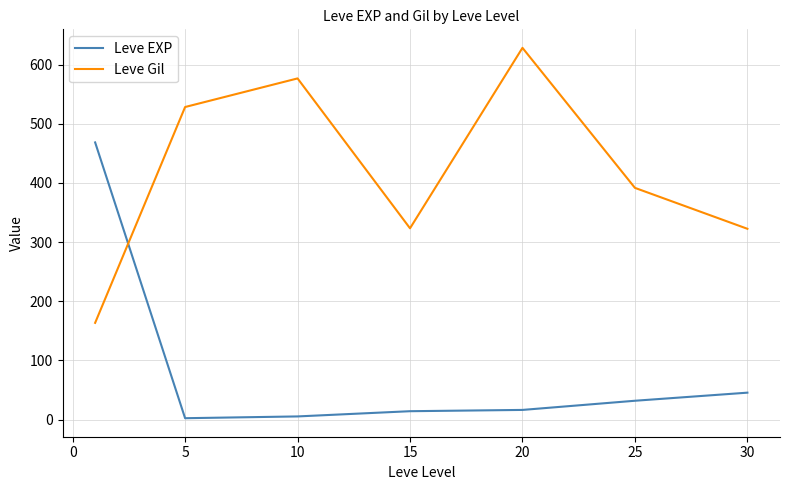

Rank the series by their average value, from highest to lowest.

Leve Gil, Leve EXP